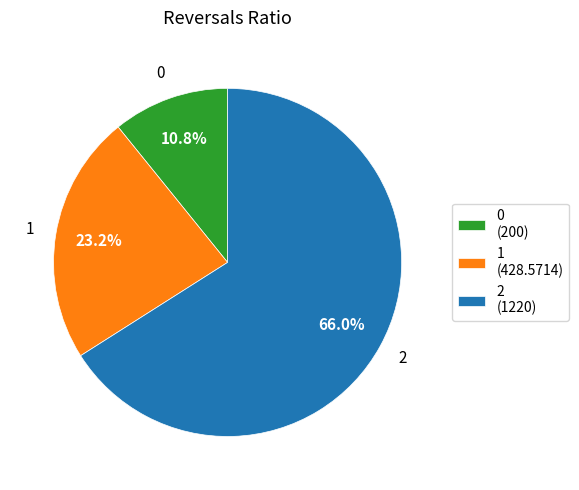

True or false: 1 accounts for 23% of the total.

True